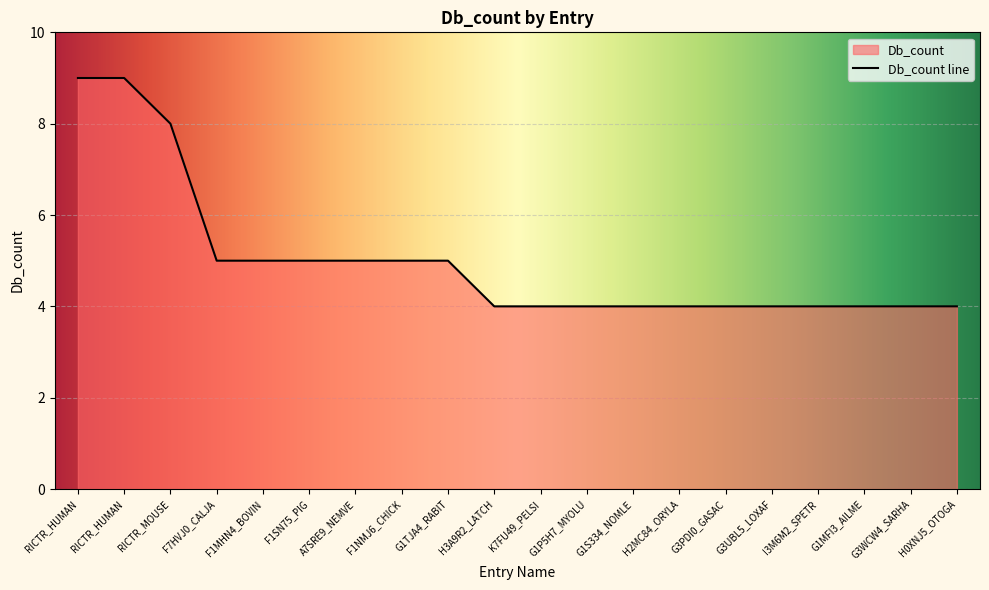

What is the label of the 8th point from the right?

G1S334_NOMLE